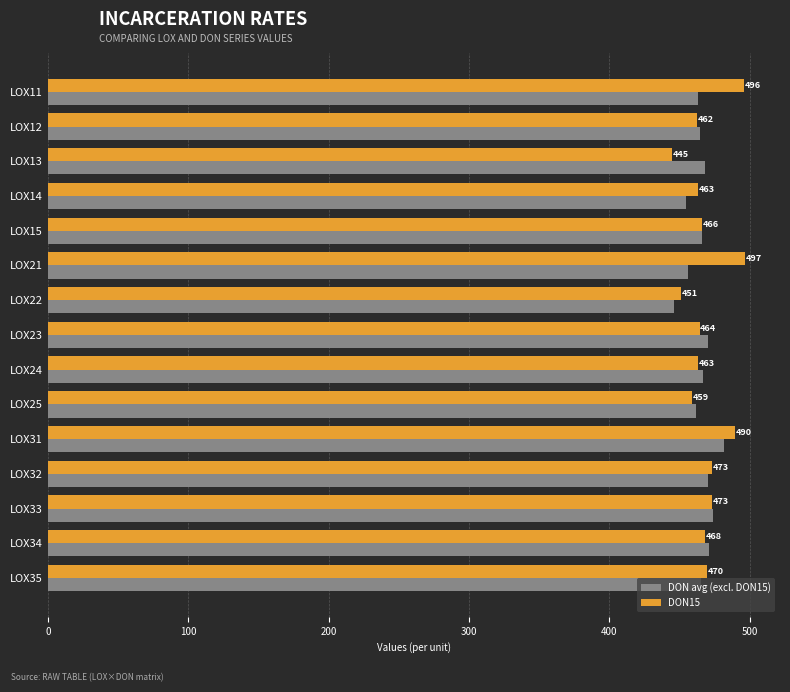

Rank the series at LOX11 from lowest to highest value.

DON avg (excl. DON15), DON15